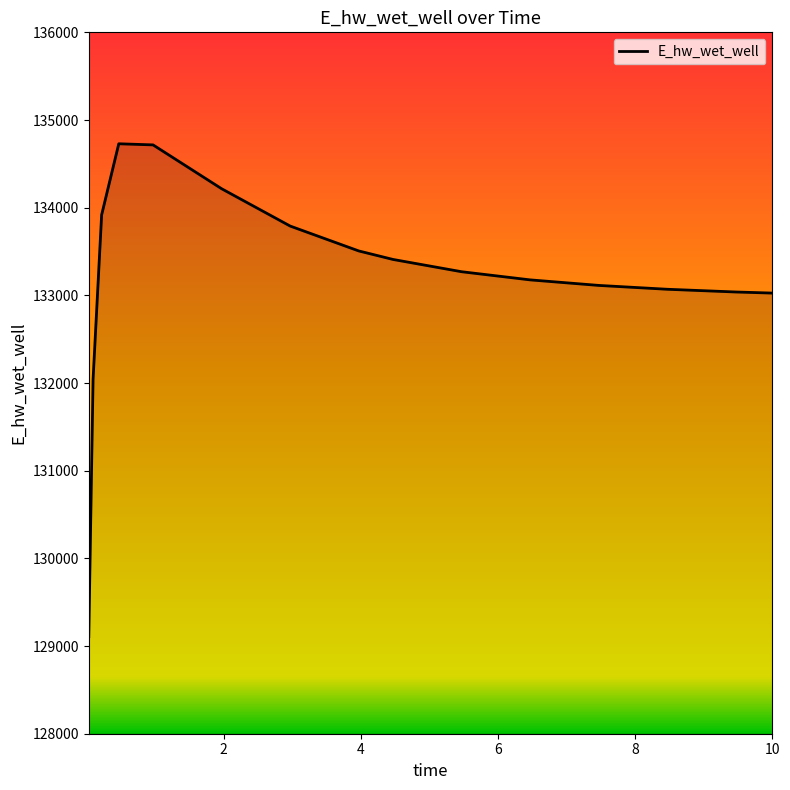

What is the greatest value displayed?

134729.0